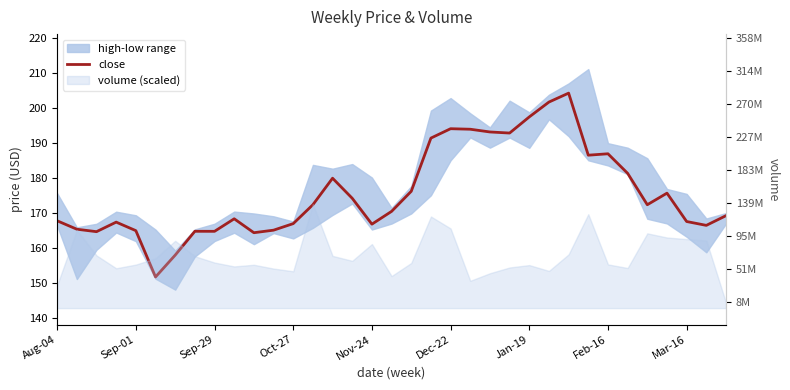

How many data points does each series have?

35